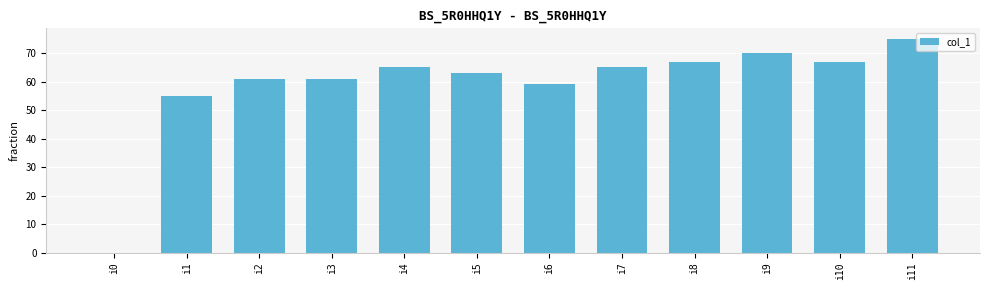

Are the bars grouped side by side (vs. stacked)?

No